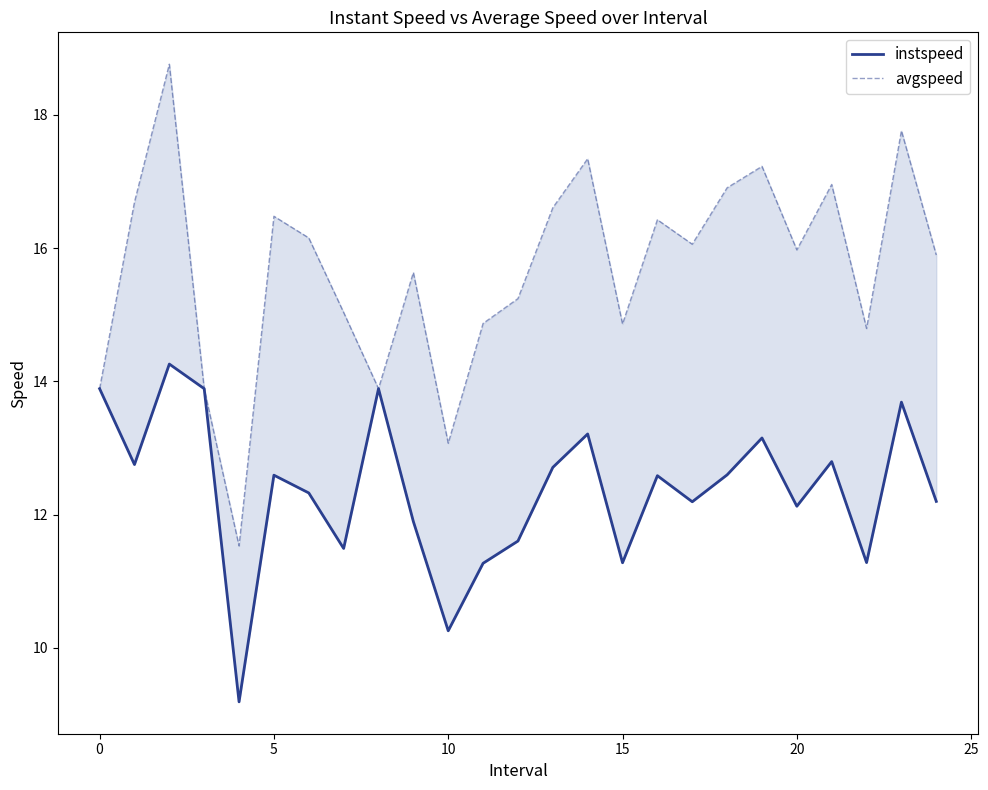

At 16, list the series in order from smallest to largest.

instspeed, avgspeed